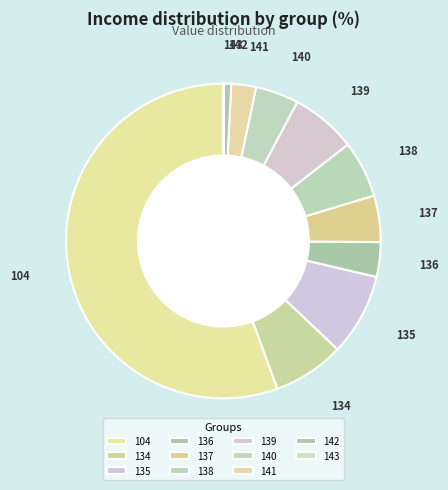

Is it true that 134 is 1% of the pie?

False